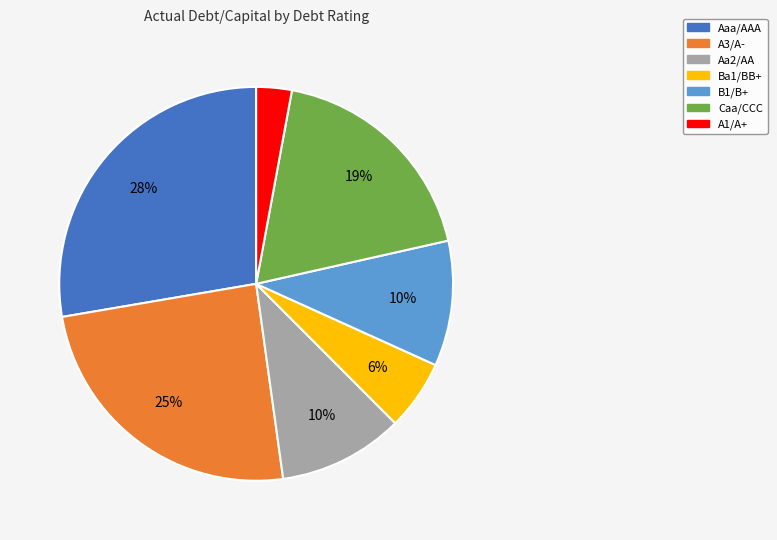

Does any single category account for the majority?

No